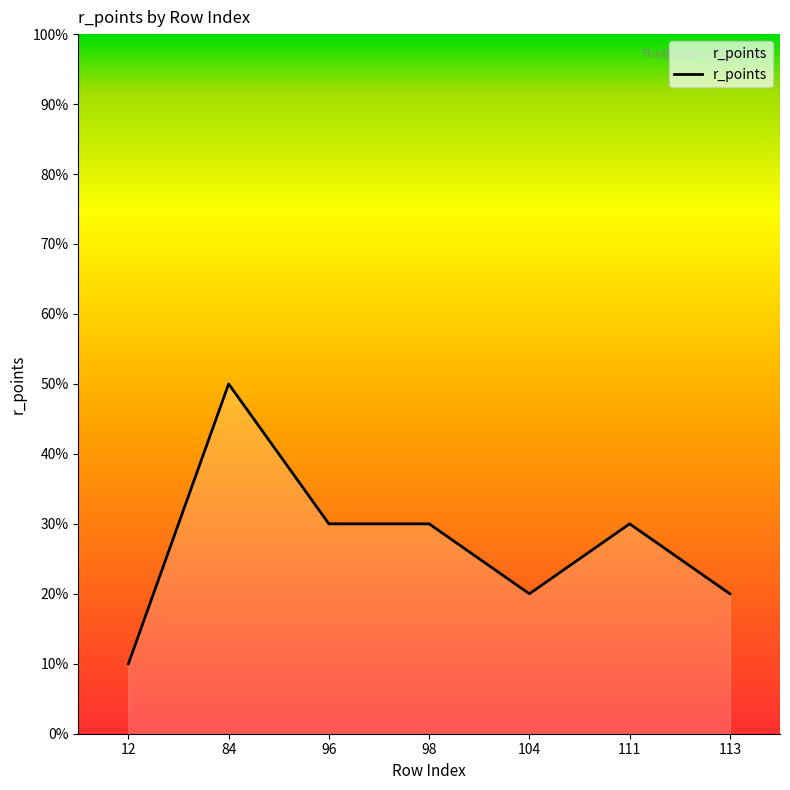

Between 96 and 113, which is larger?

96